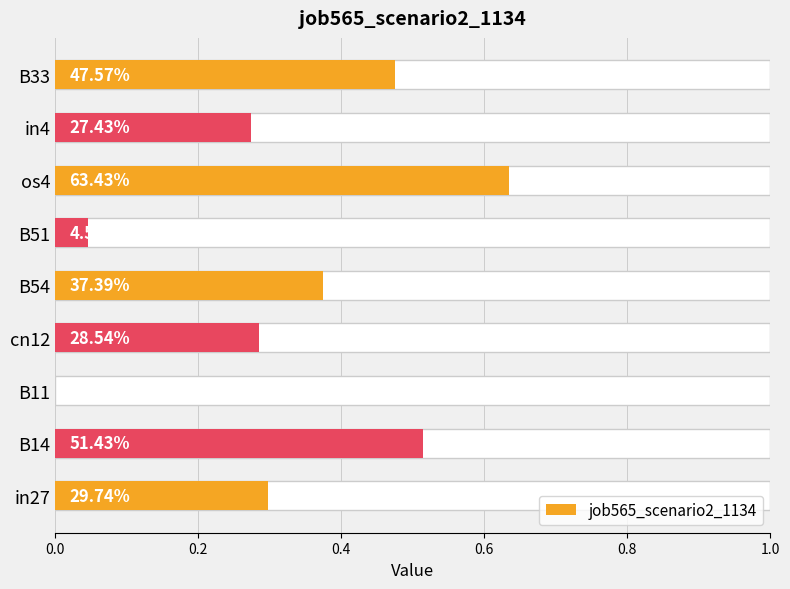

Reading left to right, transcribe all the data shown in this chart.

0.3	0.5	0.0	0.3	0.4	0.0	0.6	0.3	0.5